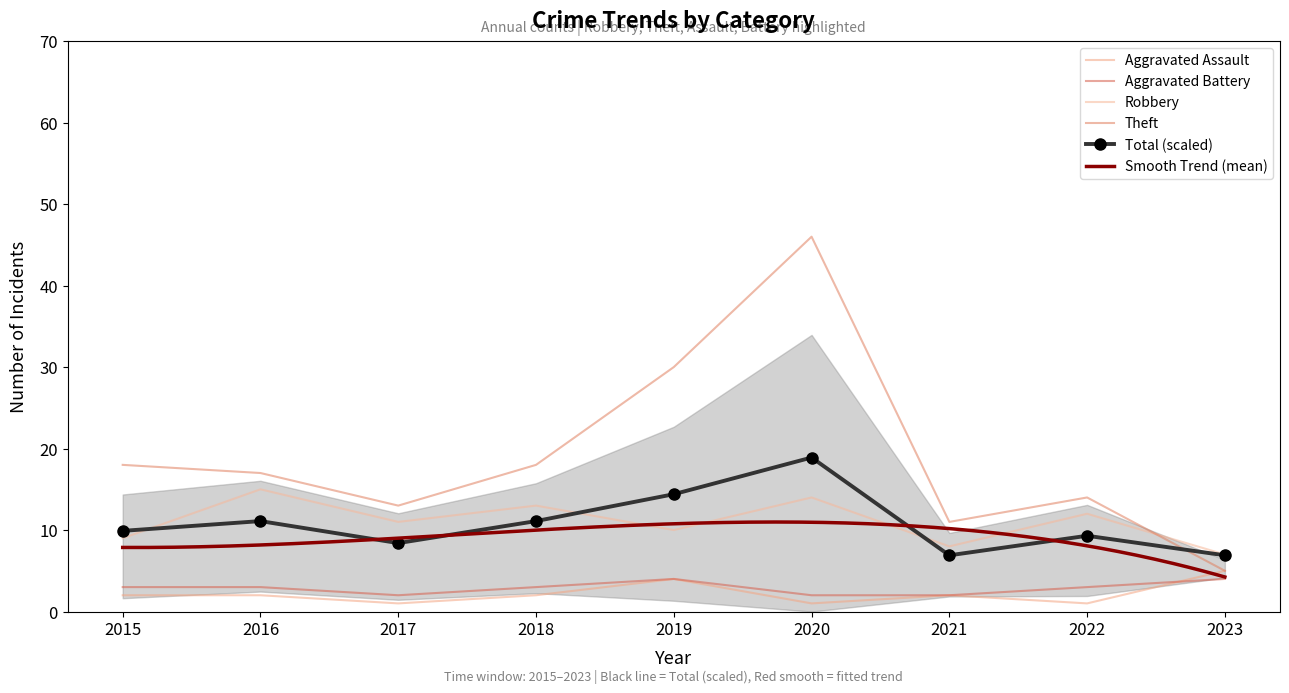

In Aggravated Battery, how many points are lower than both neighbors (excluding endpoints)?

1